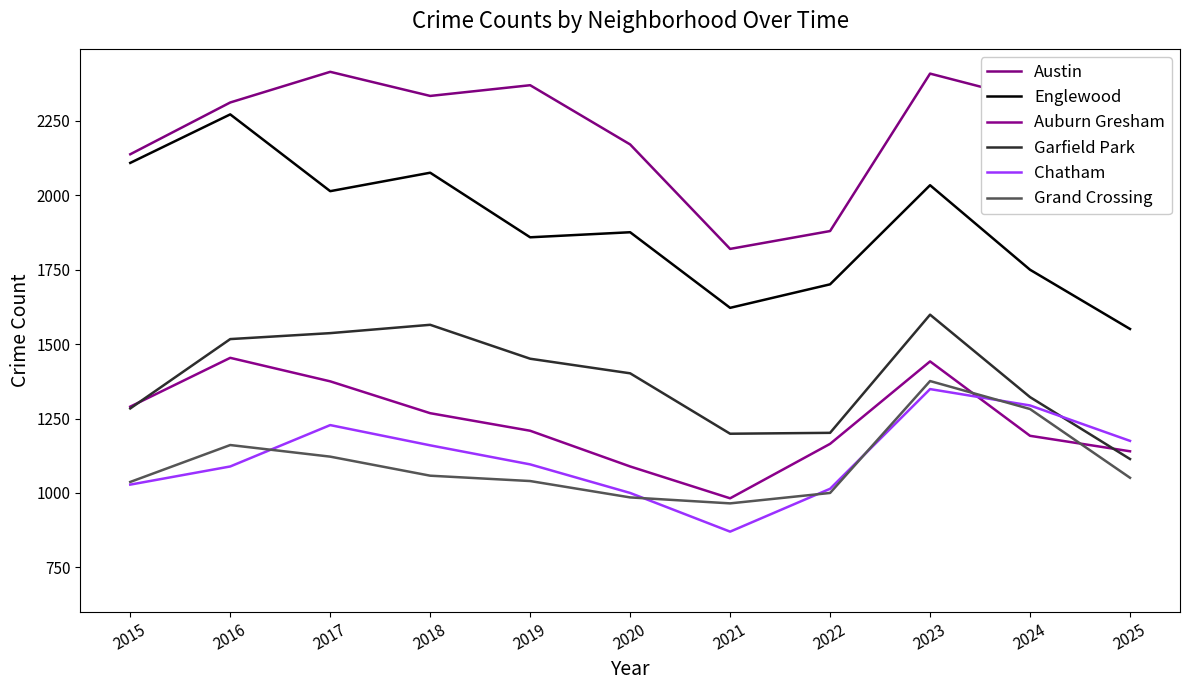

True or false: Austin and Garfield Park intersect in this chart.

False